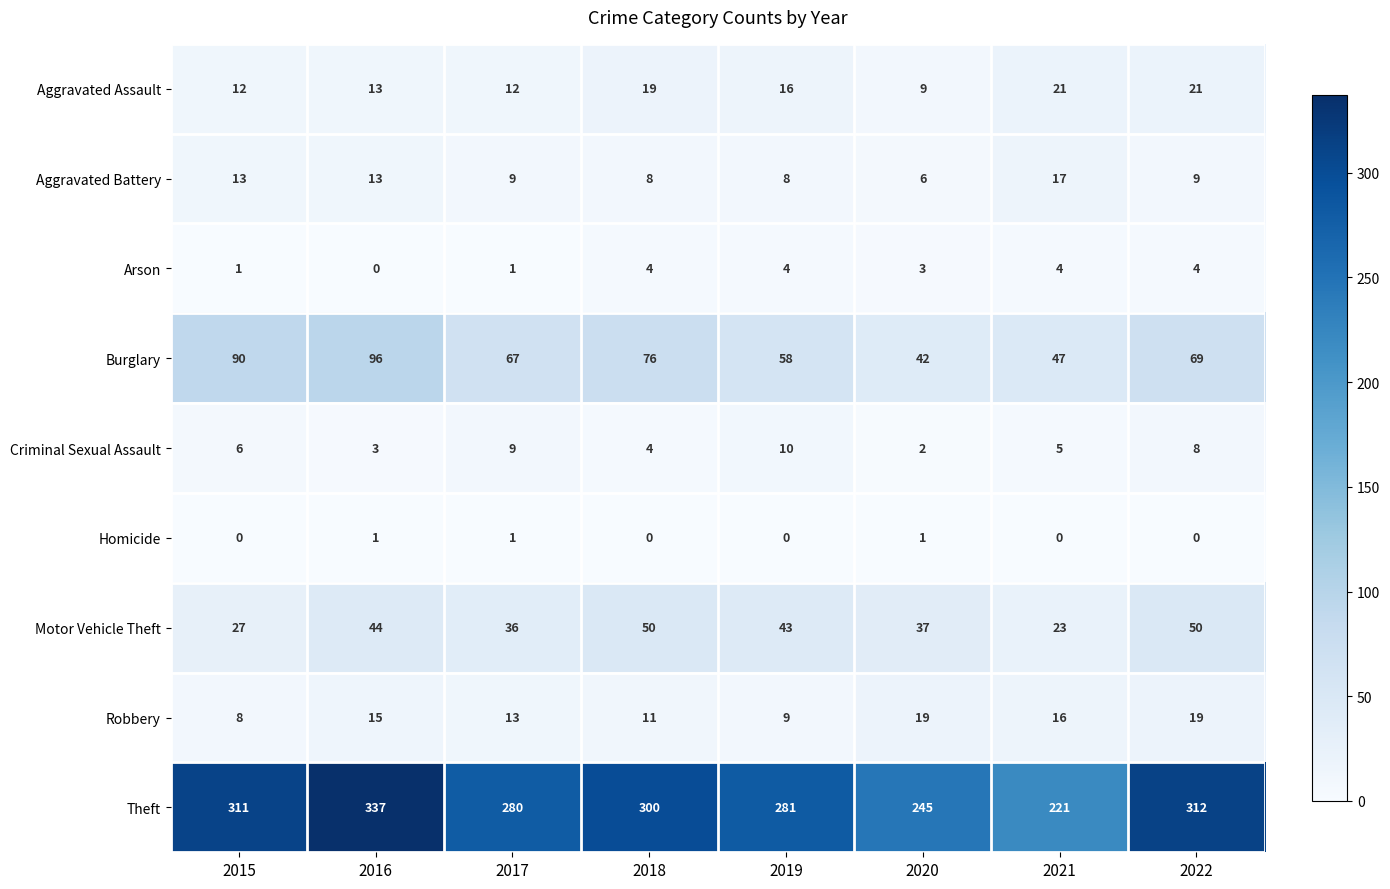

The Burglary series shows 69 at 2022. True or false?

True